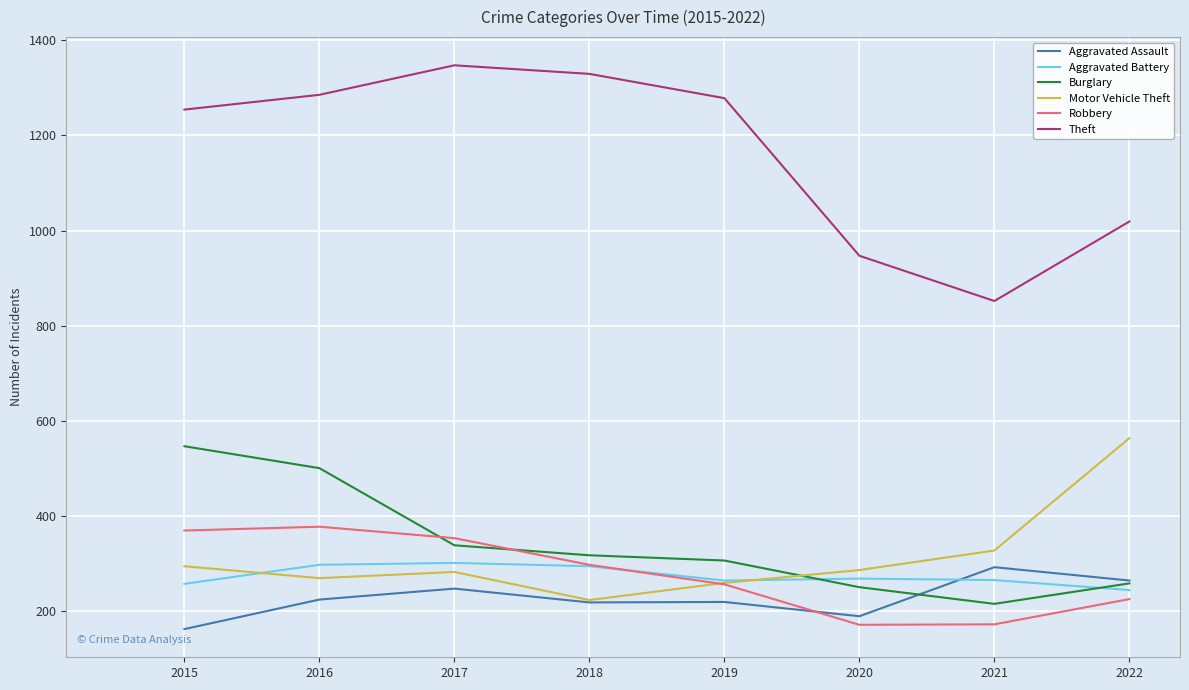

Which series has the largest total across all categories?

Theft